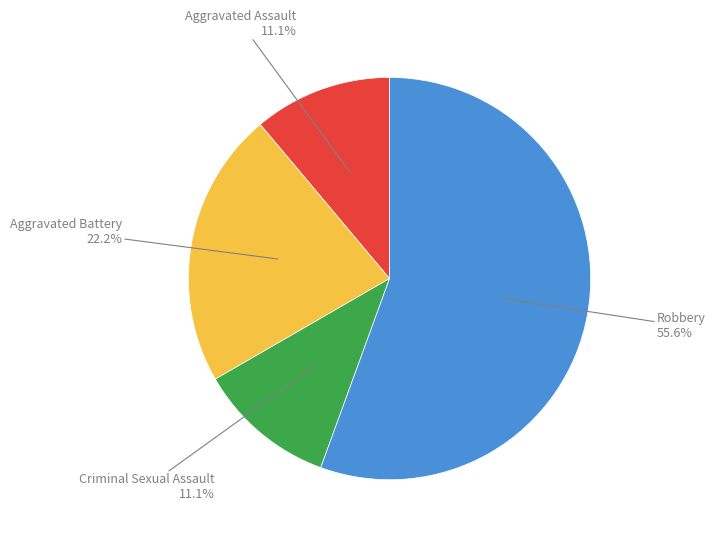

What percentage is the Criminal Sexual Assault slice, to the nearest percent?

11%